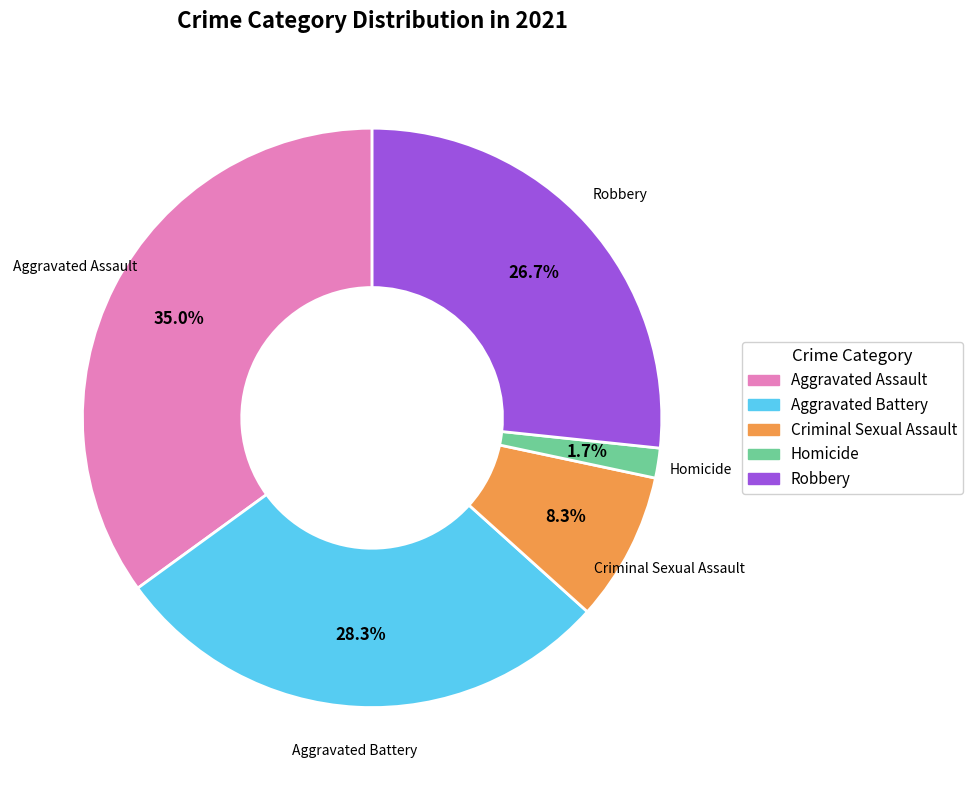

How many slices are in this pie chart?

5